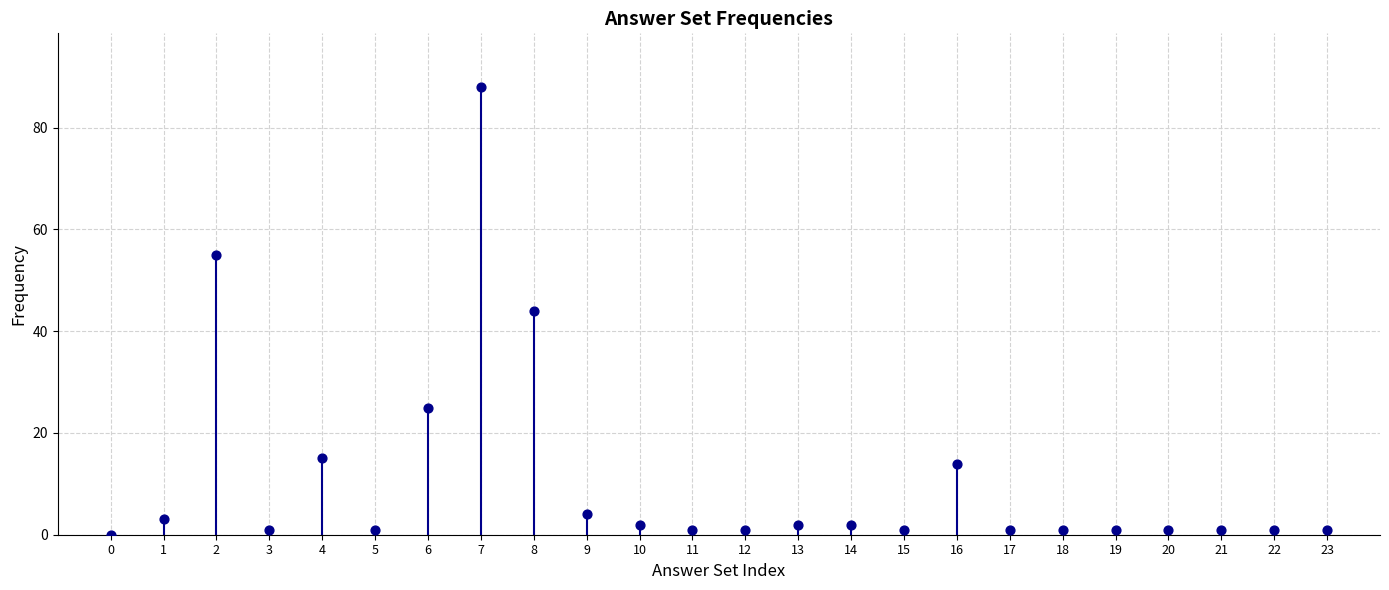

What is the range of Y values (max minus min)?

88